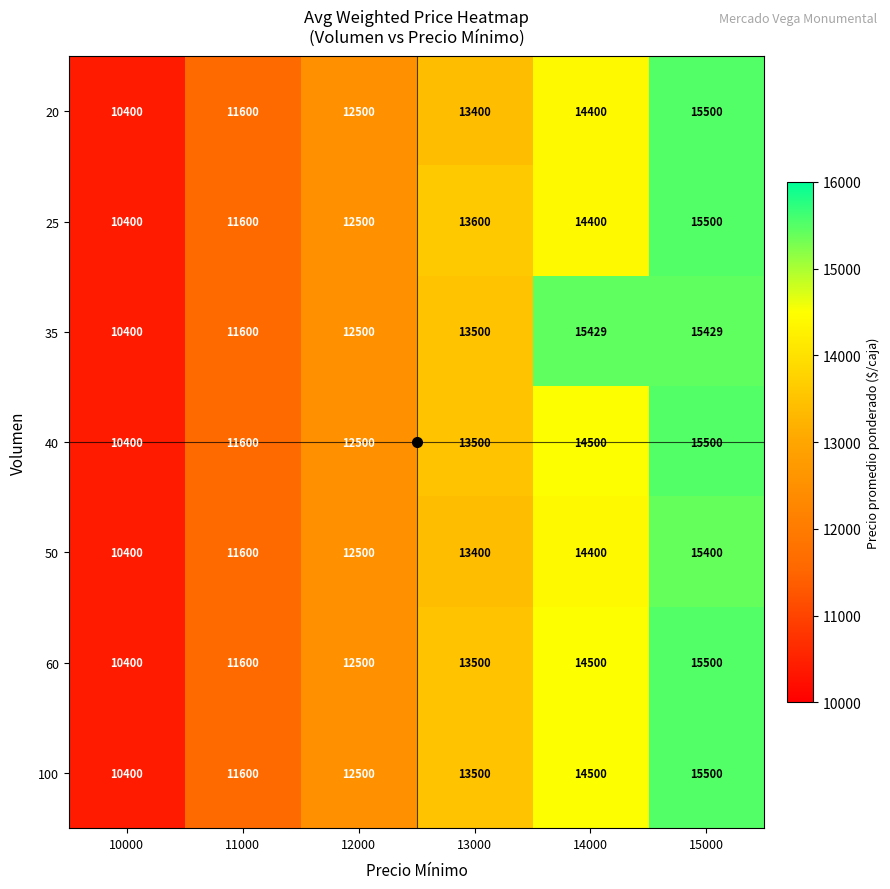

True or false: 100 has a value of 9166 at 14000.

False